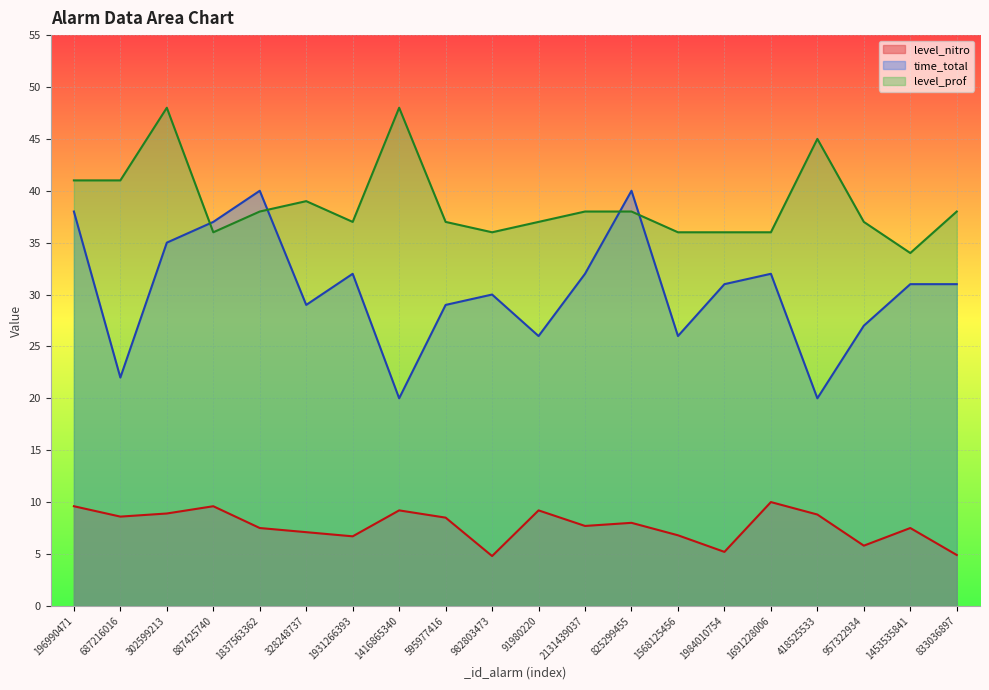

What is the sum of all level_nitro values?

154.4